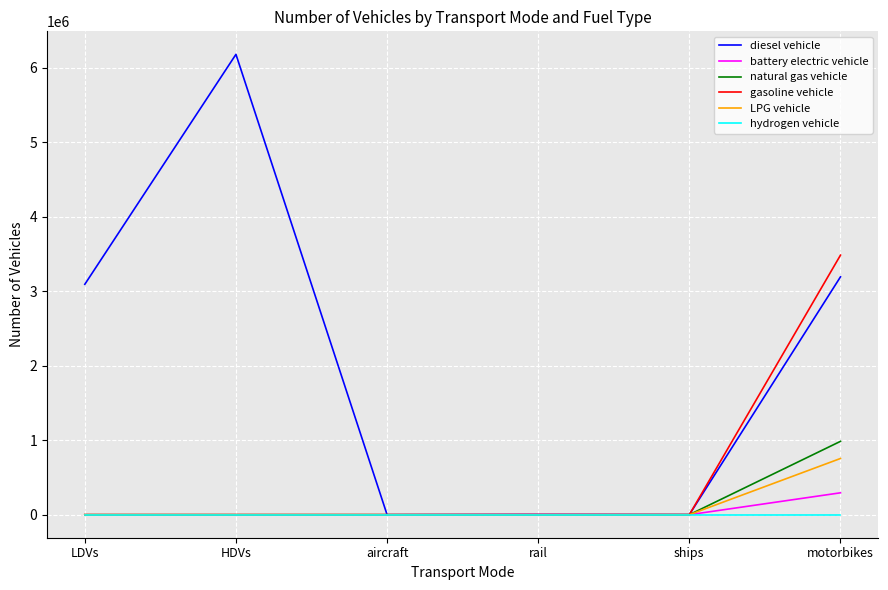

Which series changed the most between LDVs and rail?

diesel vehicle